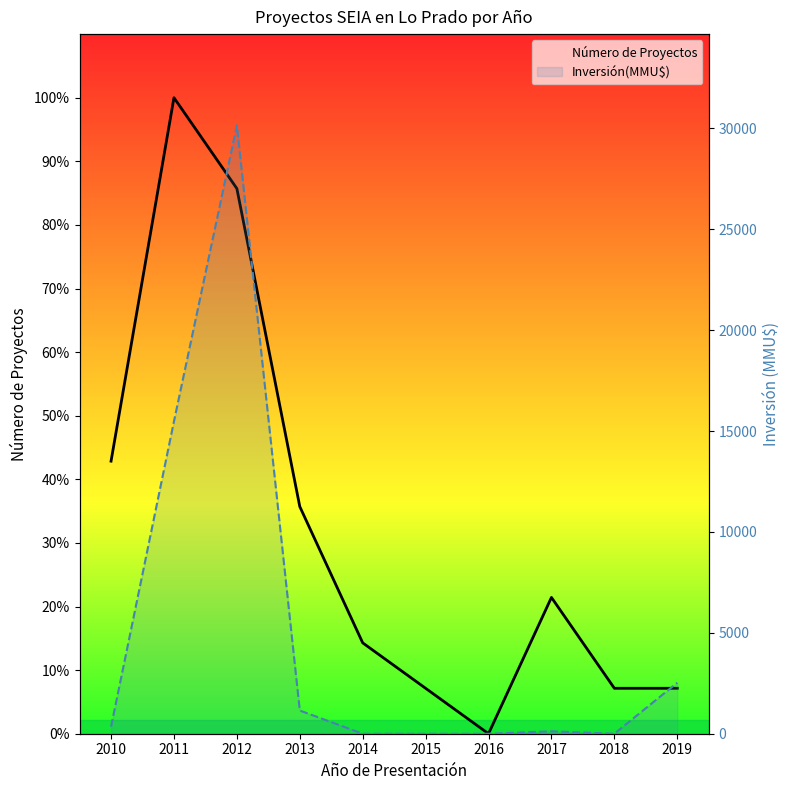

Where does the Inversión(MMU$) series first go above 350?

2011